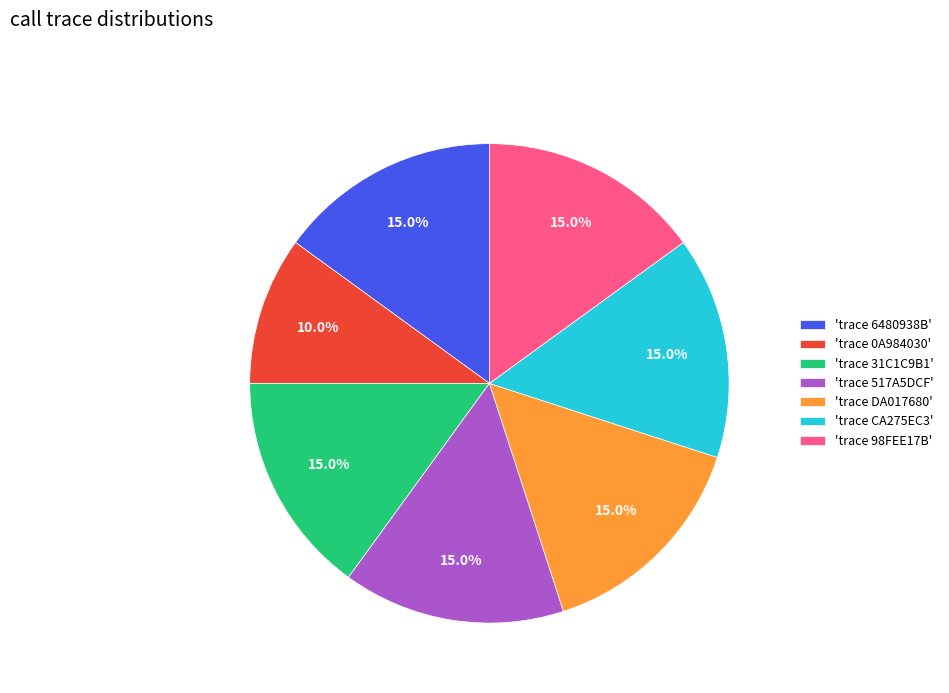

Does any single category account for the majority?

No